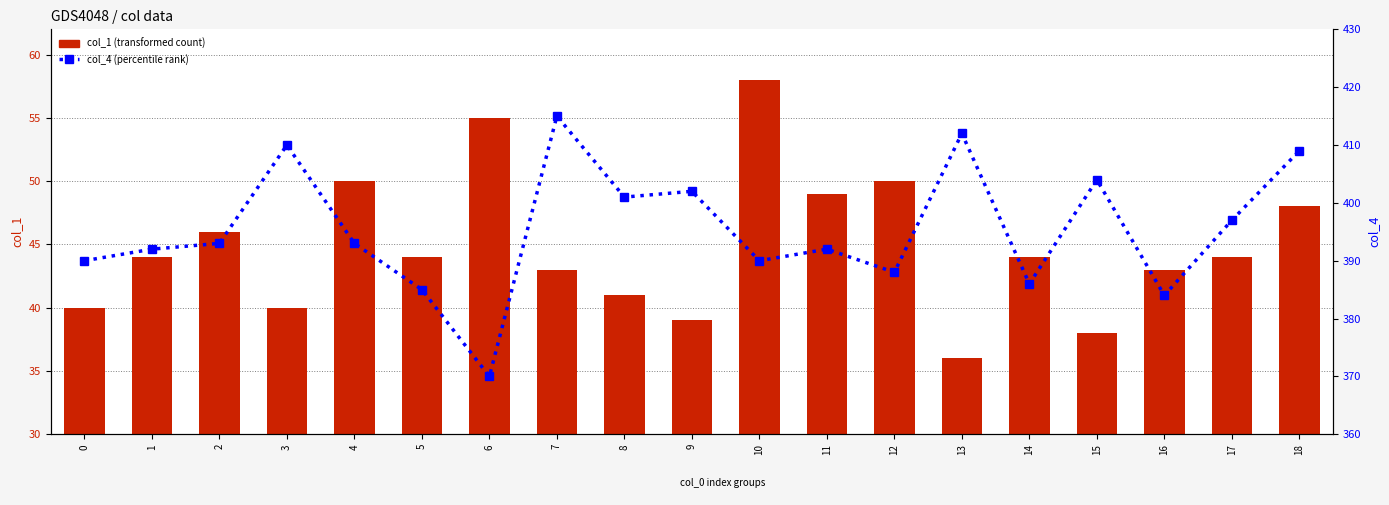

At which label does col_1 (transformed count) reach its minimum?

13